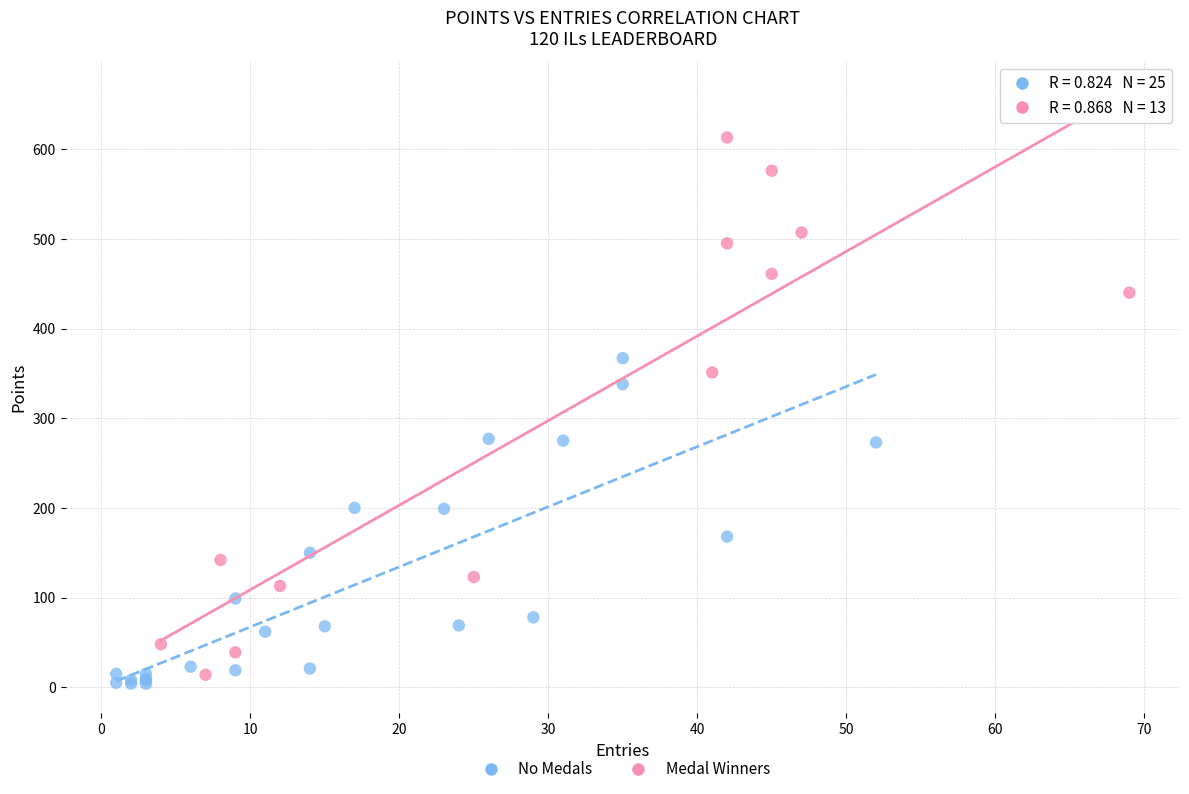

Which series reaches the maximum Y coordinate?

Medal Winners